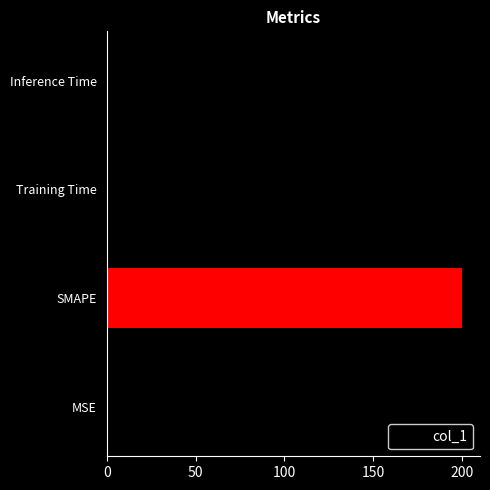

True or false: the data shows 0.0 at Inference Time.

True